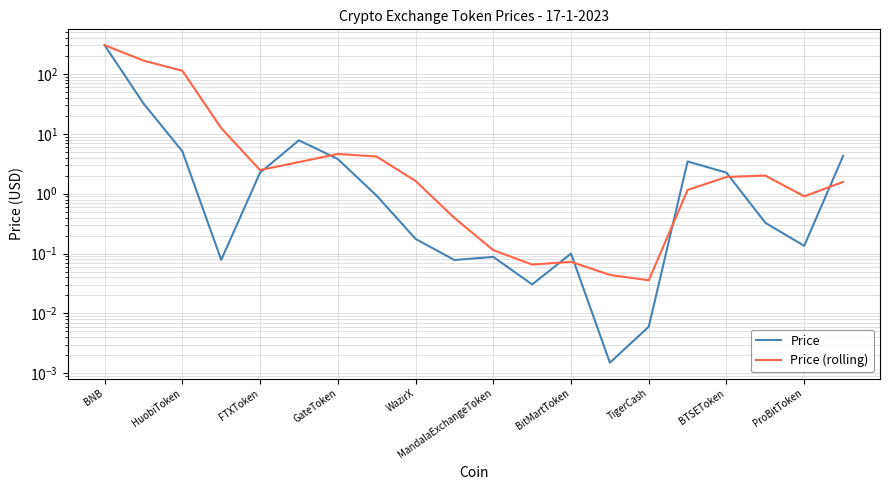

How many interior local peaks does the Price (rolling) series have?

3